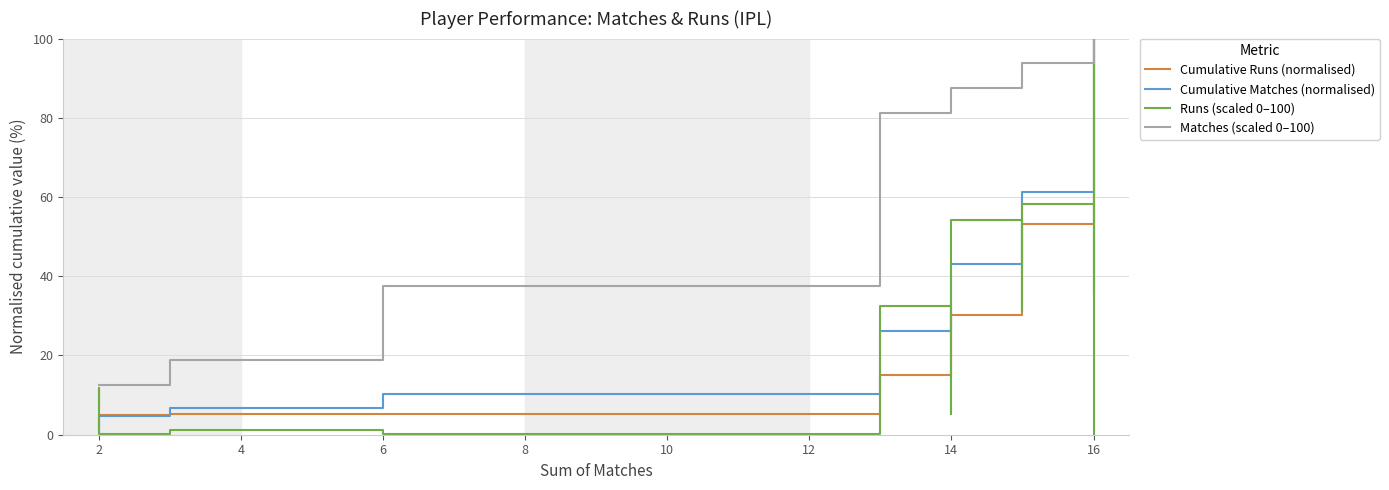

True or false: Cumulative Runs (normalised) has a value of 8.6 at 2.

False